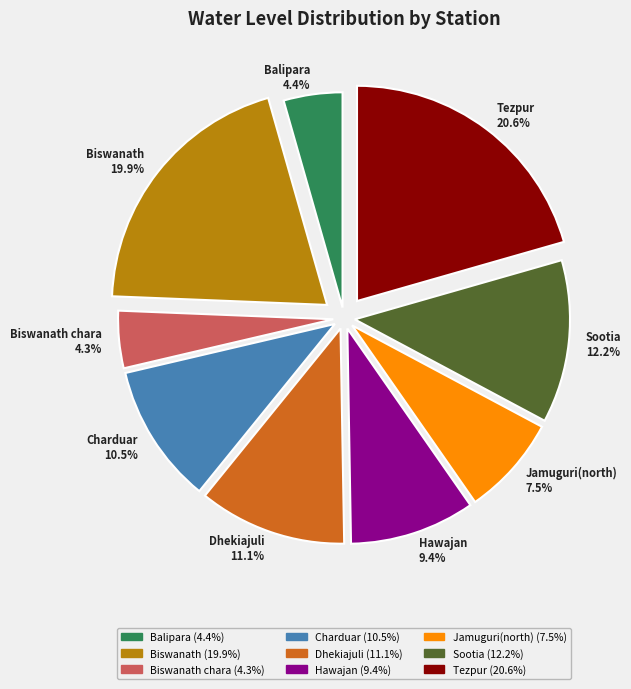

Which slice is the largest?

Tezpur